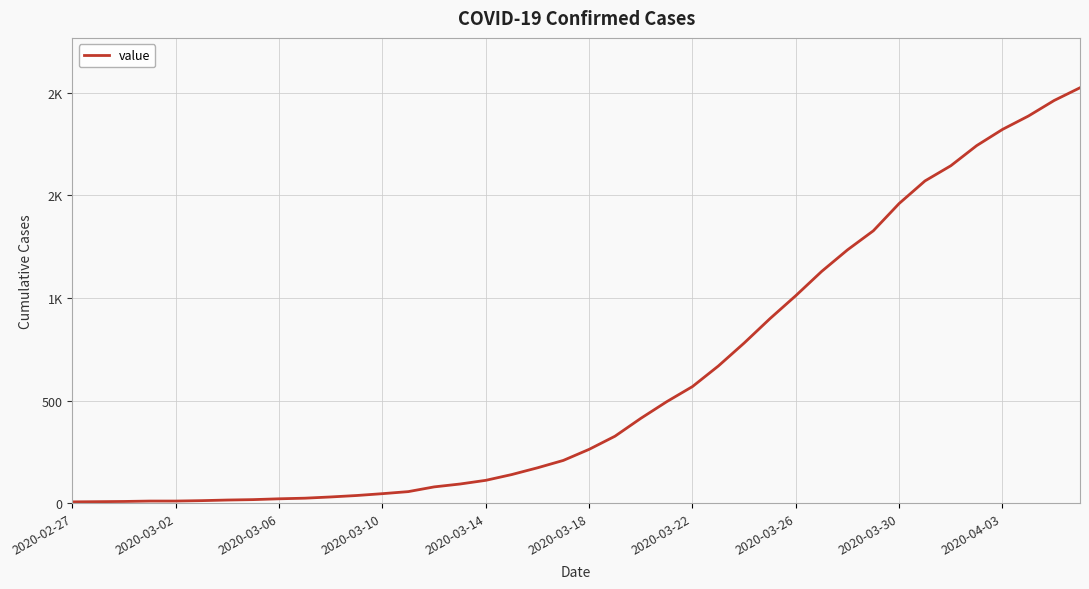

Does the chart display data point markers on the line(s)?

No